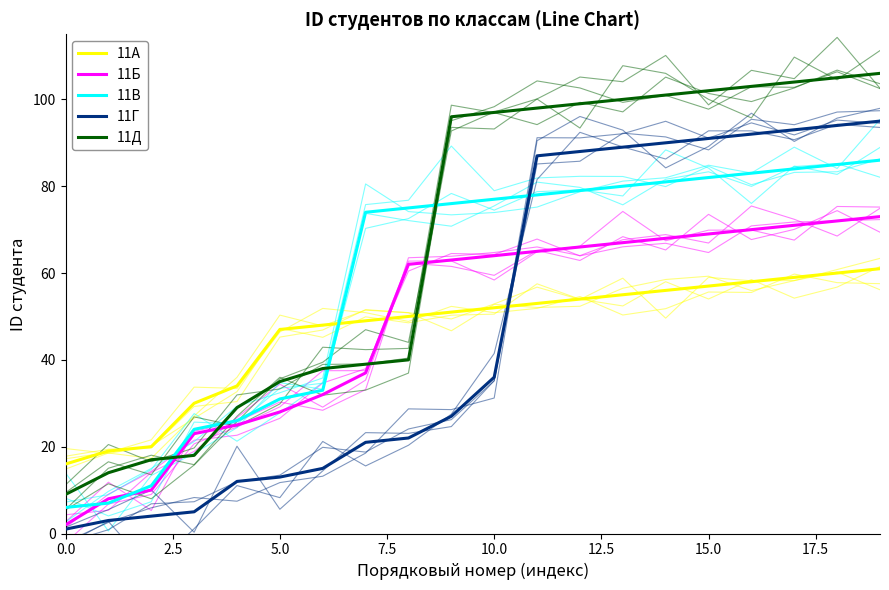

How many series are shown in this chart?

5